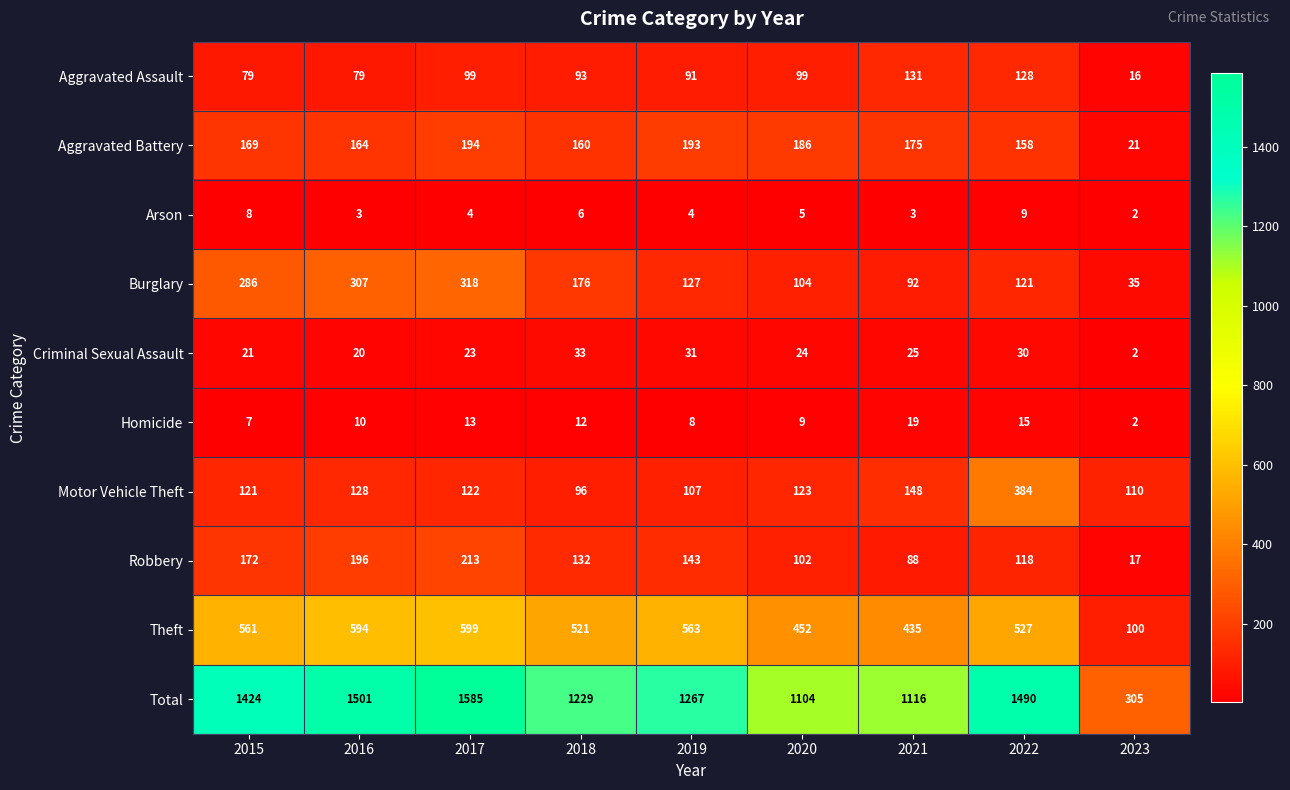

The Homicide series shows 7 at 2015. True or false?

True